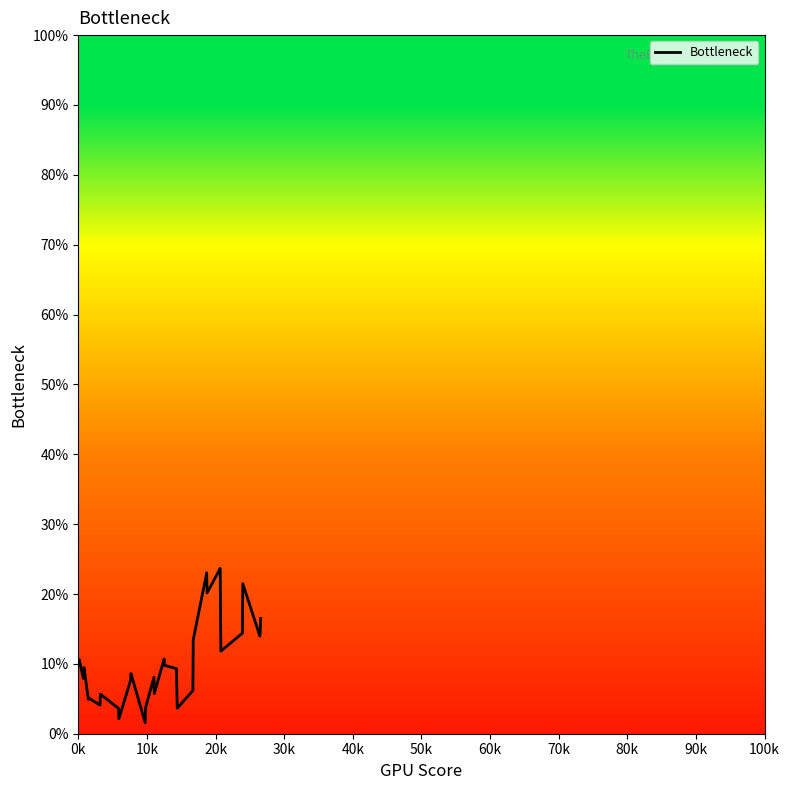

Does the chart display data point markers on the line(s)?

No